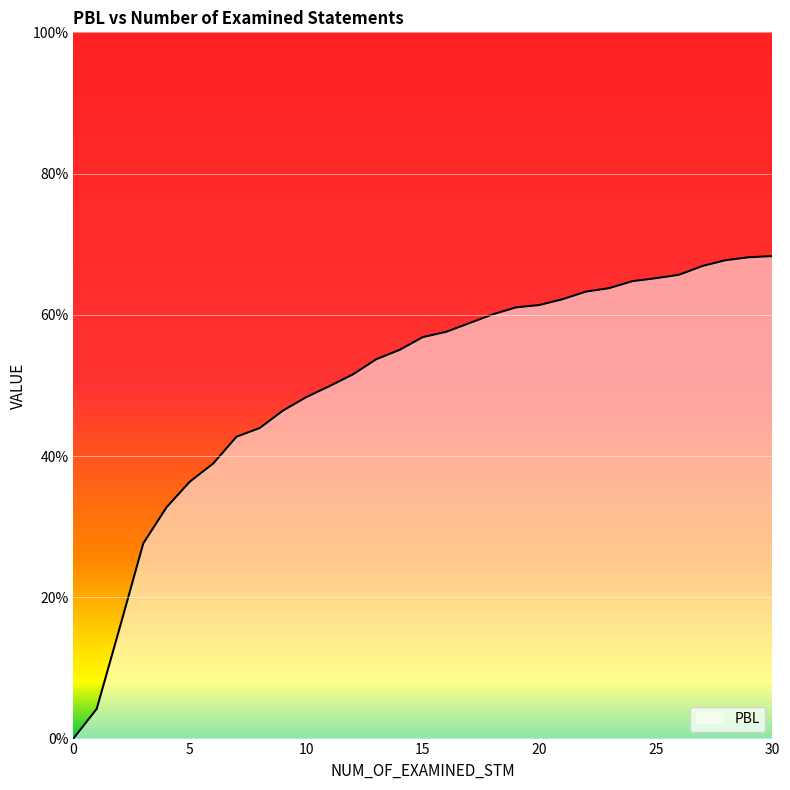

Does the chart display data point markers on the line(s)?

No